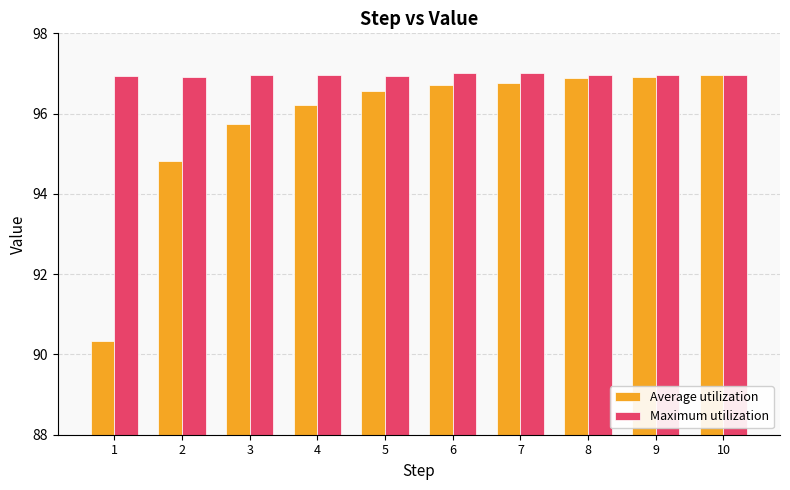

What value does the Average utilization series have at 5?

96.6